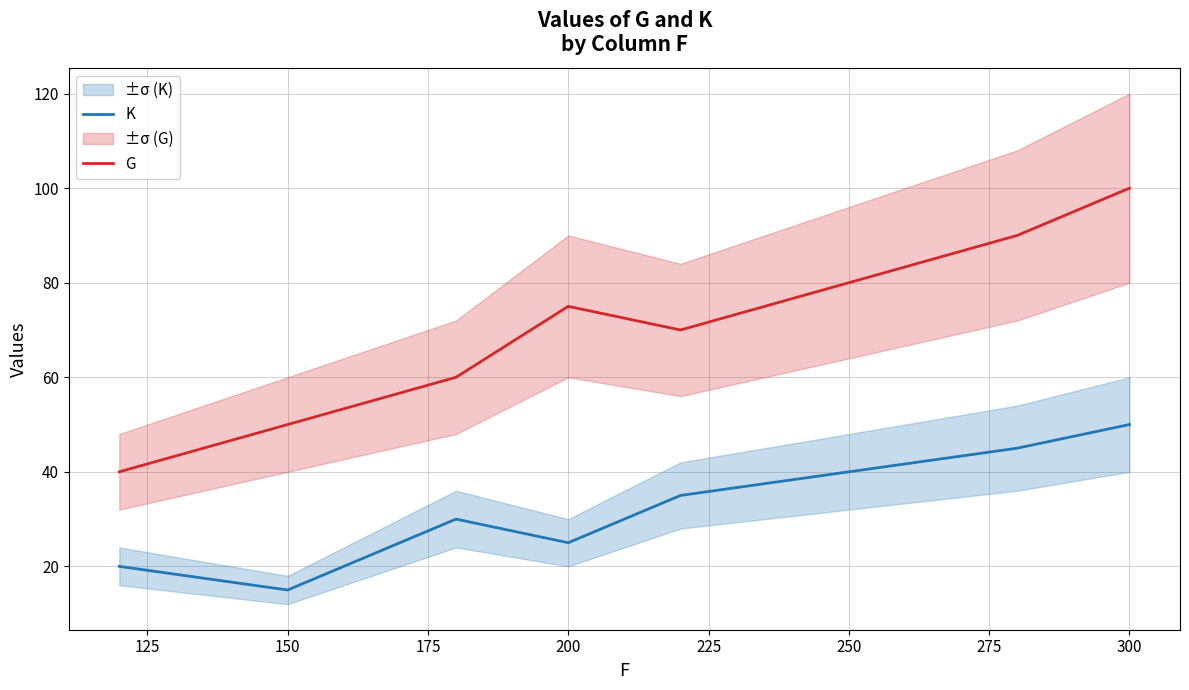

Is the value of G at 300 greater than the value of K at 150?

Yes